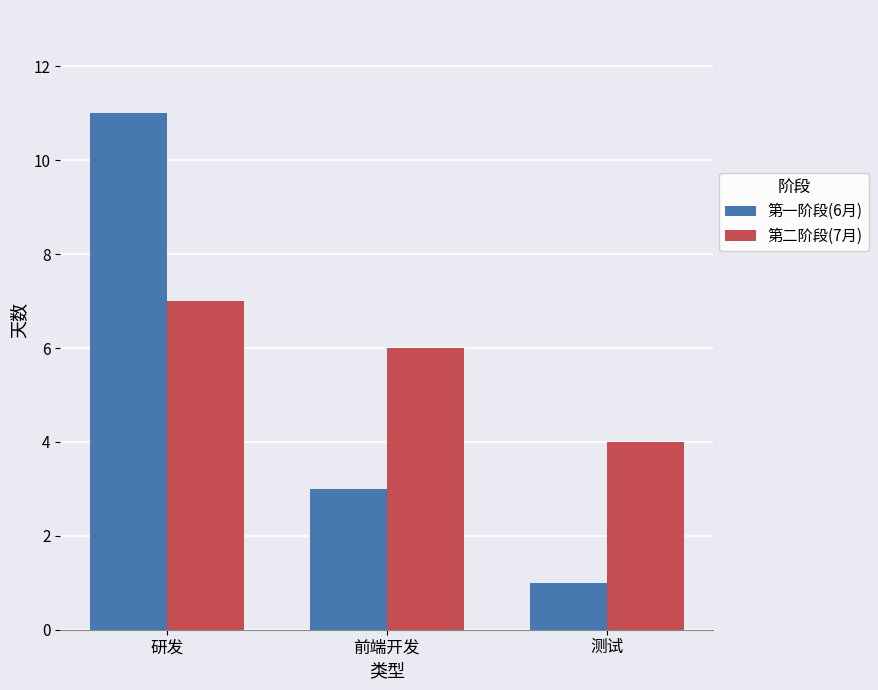

What is the label of the 3rd bar from the left?

测试